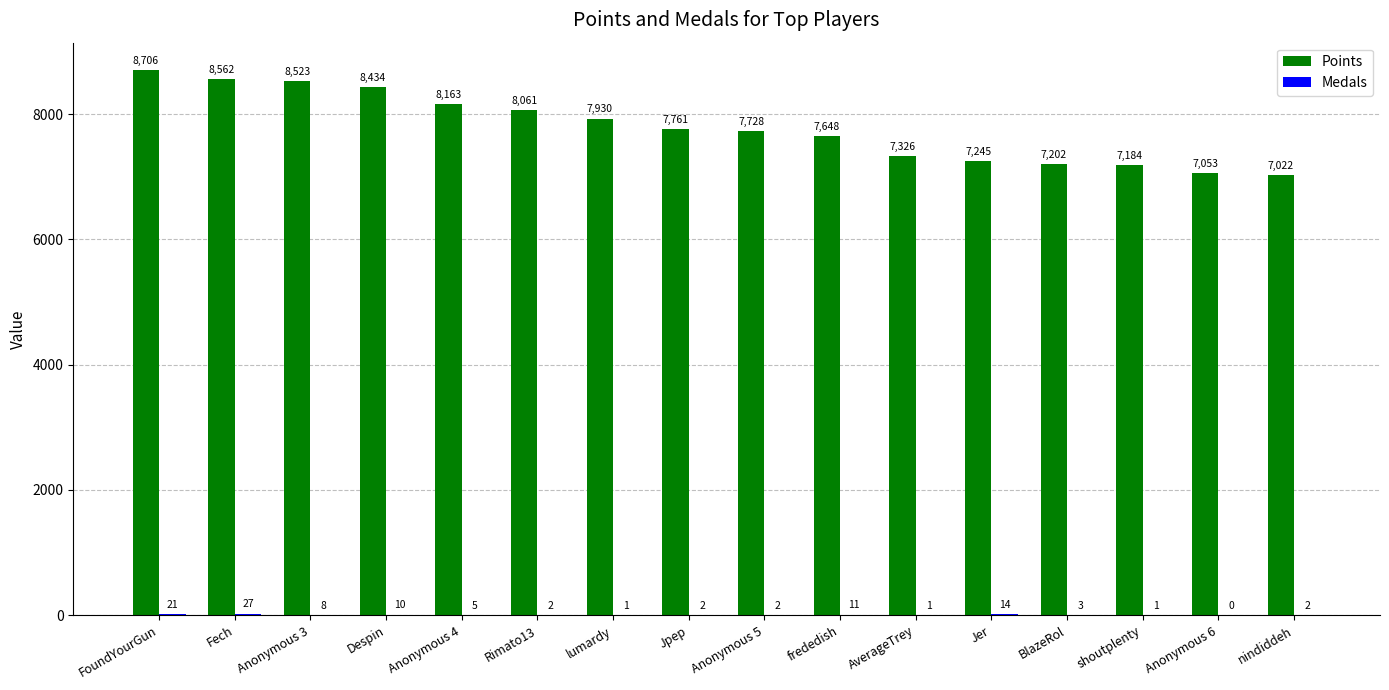

What value does the Points series have at Anonymous 5, to the nearest 10?

7730